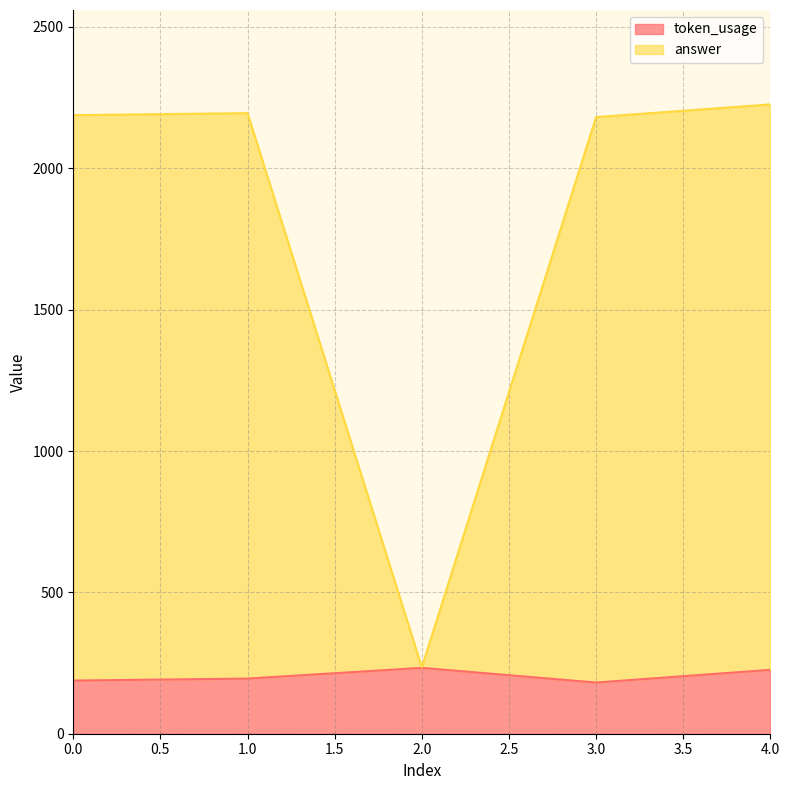

Which has a higher value, 0 or 2?

2